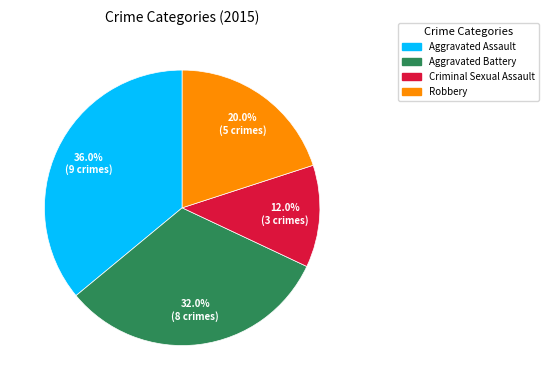

To the nearest percent, what is the combined percentage of Aggravated Battery and Robbery?

52%